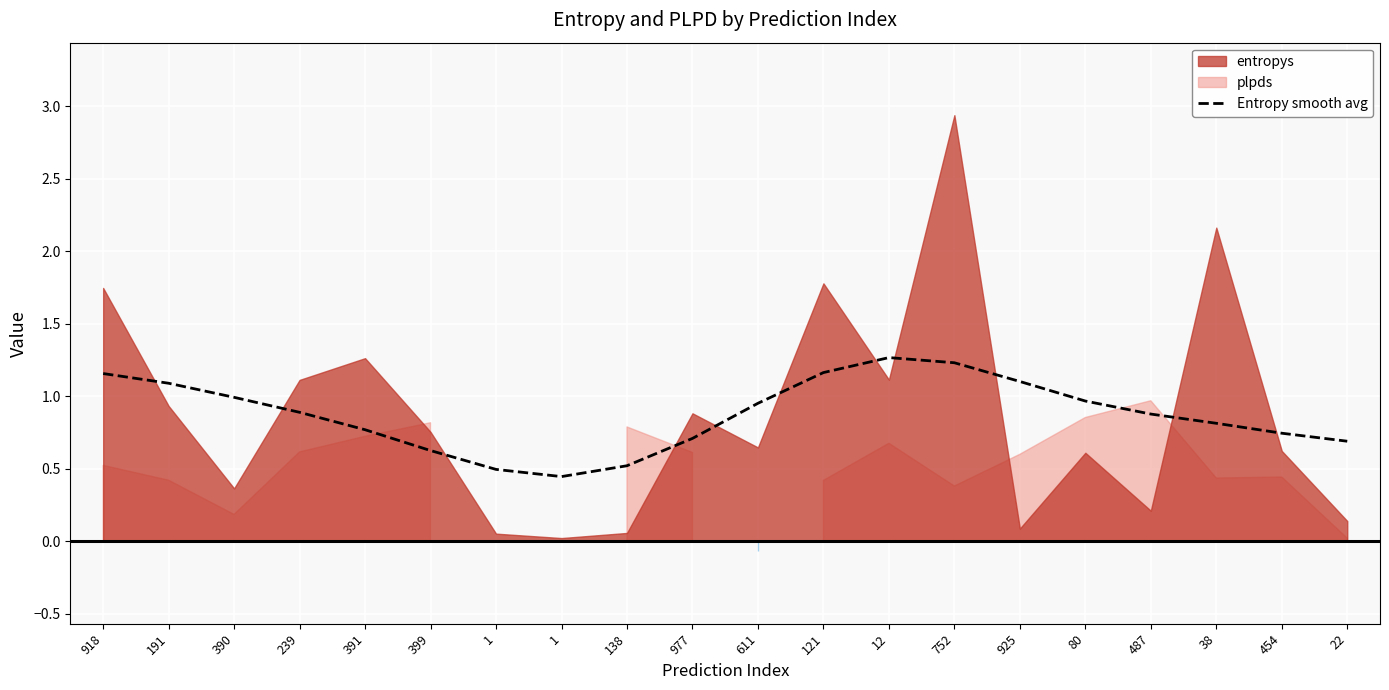

What is the approximate value at 22?

0.7